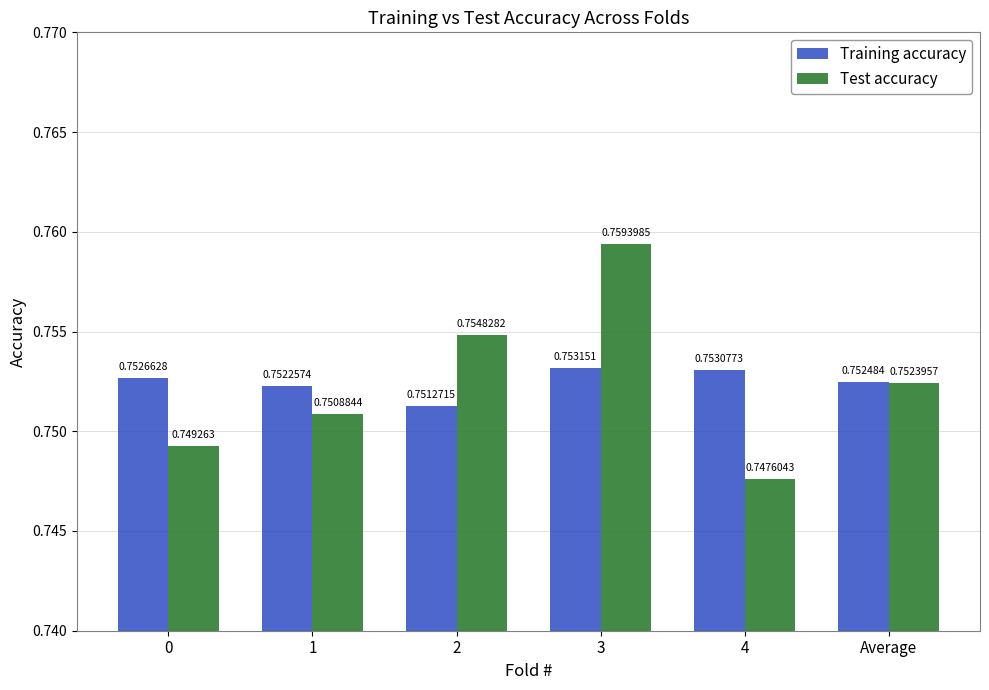

Between 3 and 4, which series saw the biggest shift?

Test accuracy